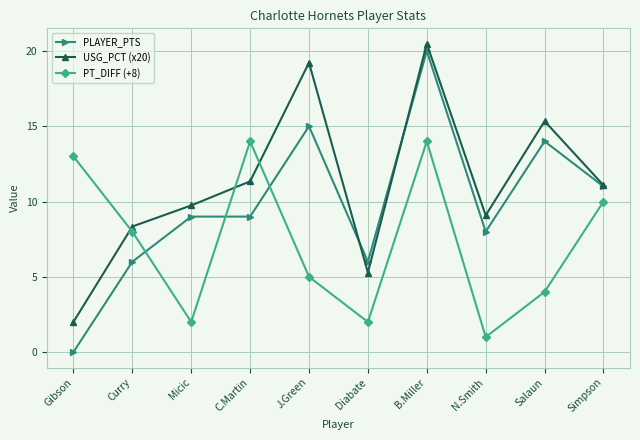

What is the label of the 3rd point from the left?

Micic